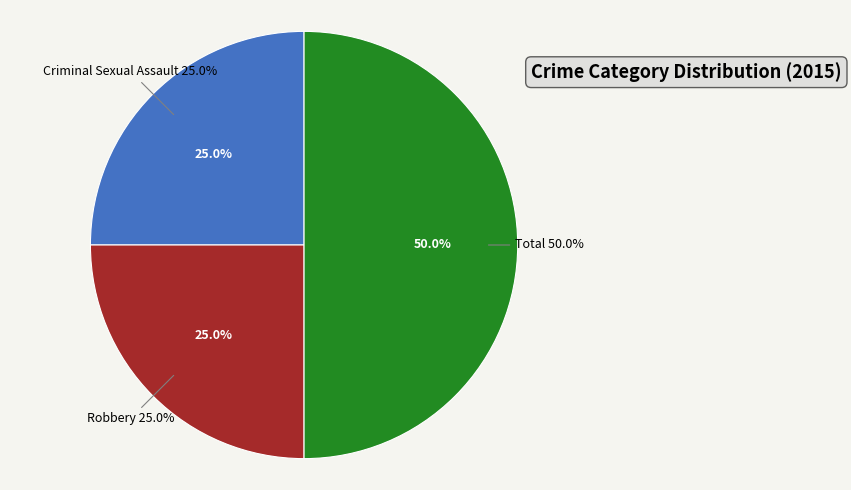

What is the largest slice in the pie chart?

Total